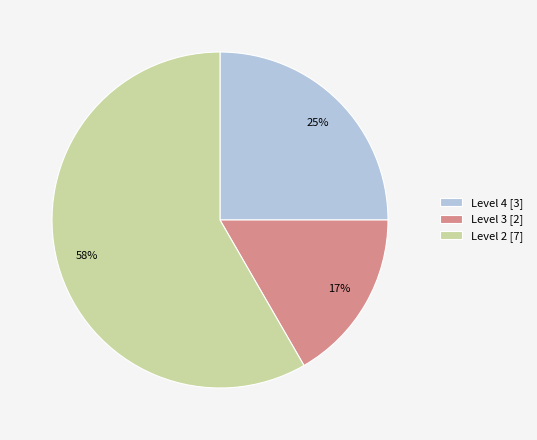

Which category has the biggest portion of the pie?

Level 2 [7]